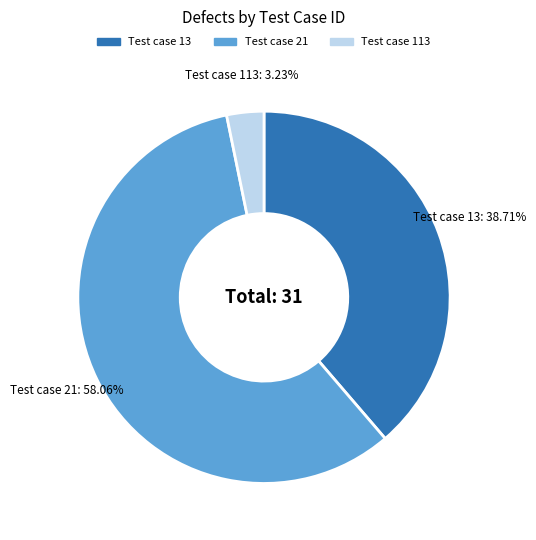

Between Test case 13 and Test case 21, which is larger?

Test case 21